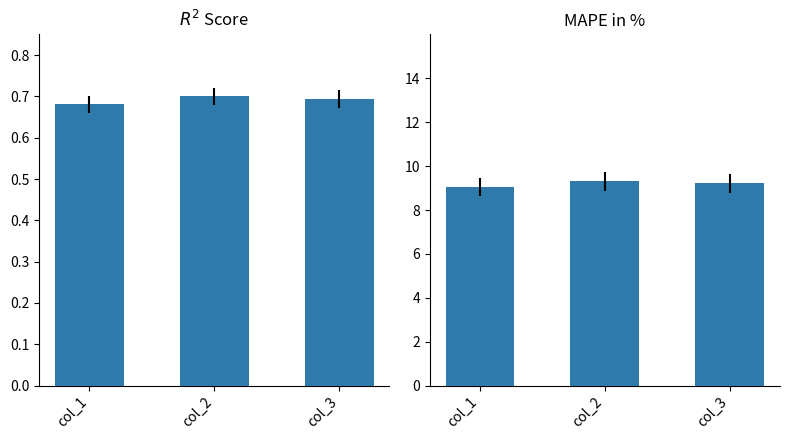

True or false: col_2 has a value of 9.2 at col_3.

True